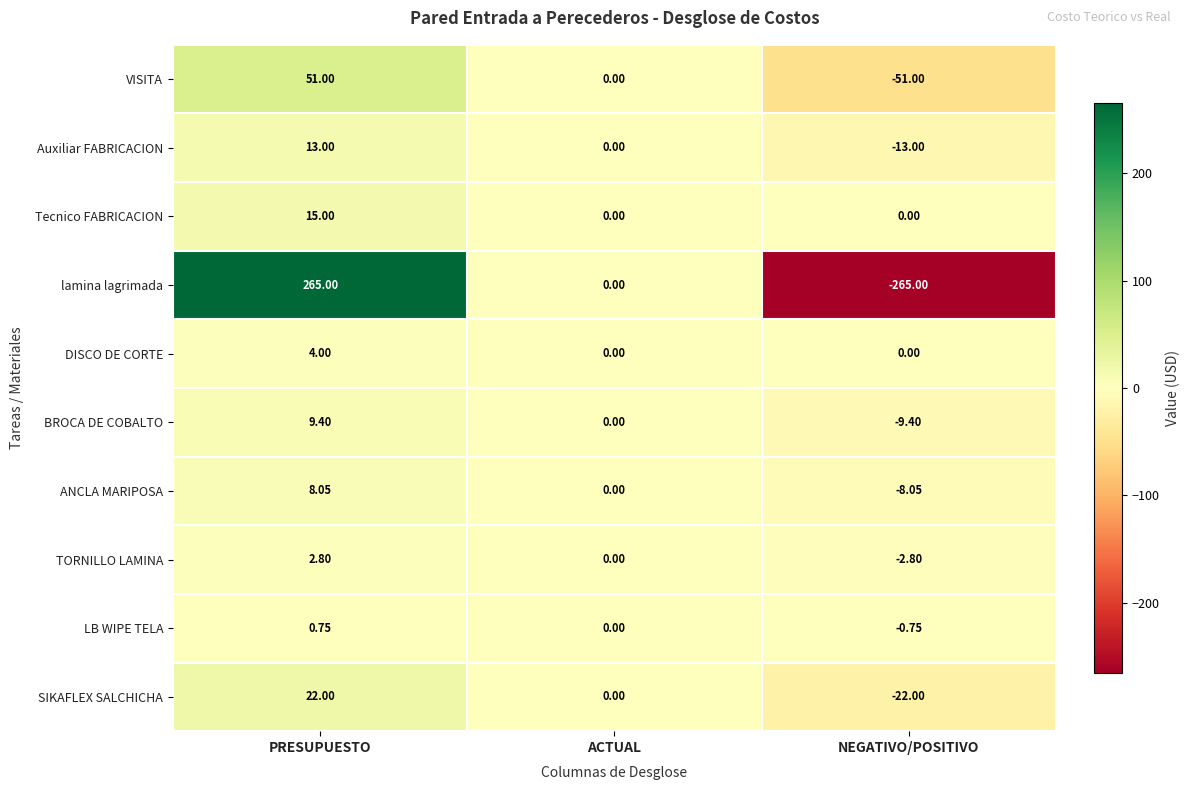

Which label corresponds to the smallest value in the chart?

NEGATIVO/POSITIVO